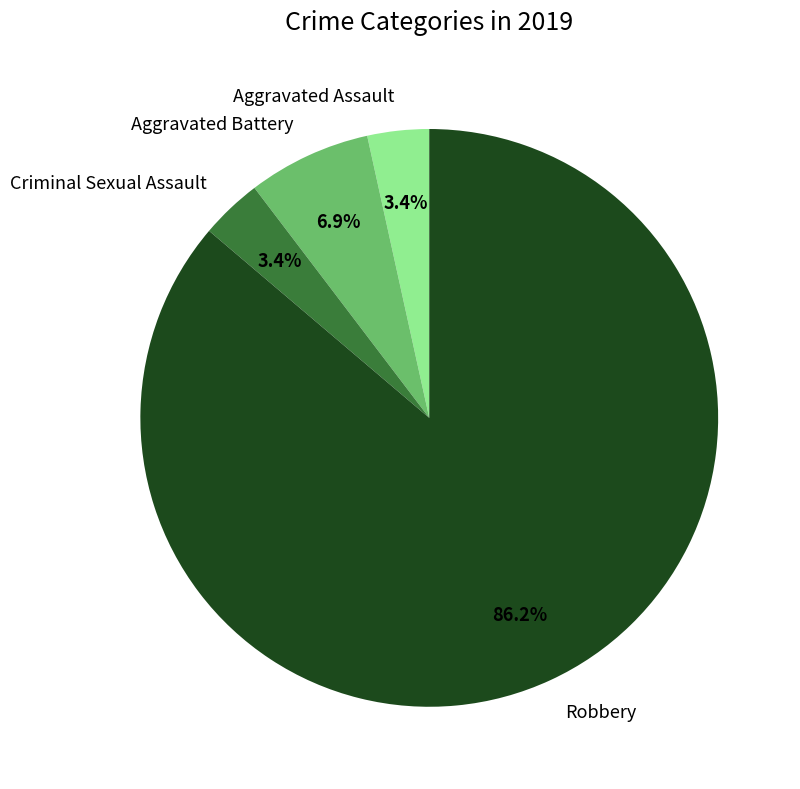

The Aggravated Battery slice represents 1% of the pie. True or false?

False